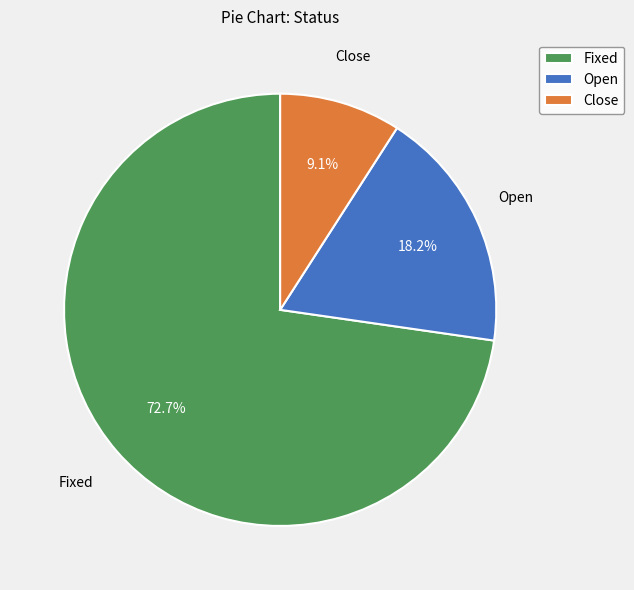

Which slice is the smallest?

Close